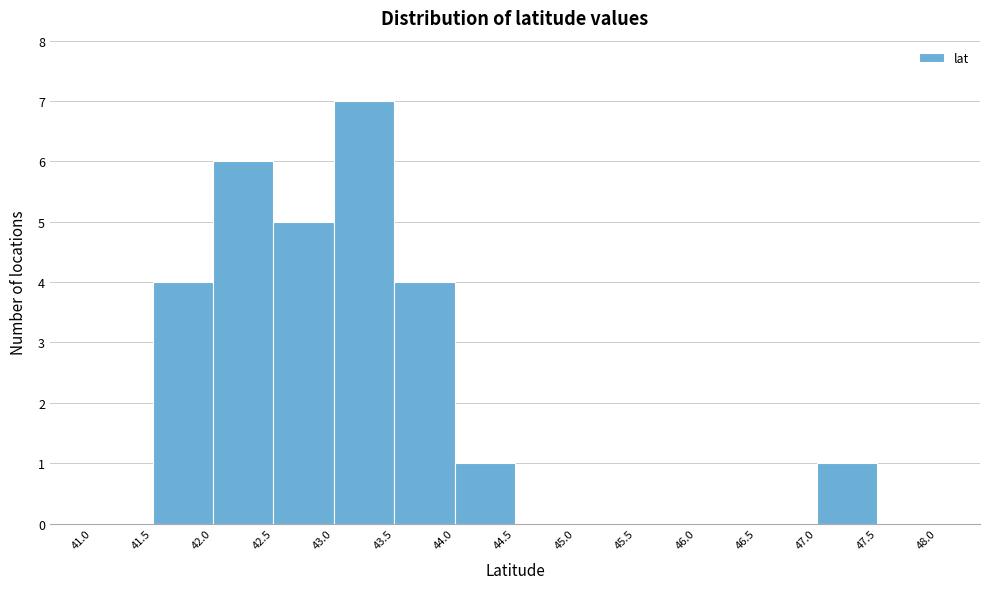

What is the height of the bar covering 42.0 to 42.5 on the x-axis? The values are not printed on the chart, so give them approximately, as read against the axis.

6